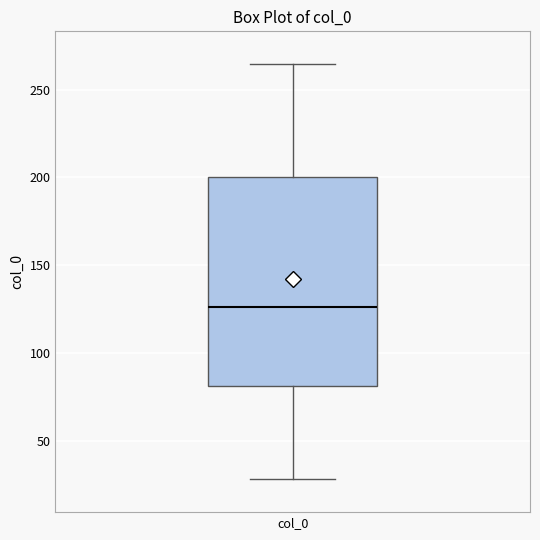

Read this box plot against the y-axis: the position of the median line, the range covered by the box, and the ends of both whiskers. The values are not printed on the chart, so give them approximately, as read against the axis.

median 125, box 80 to 200, whiskers 30 to 265